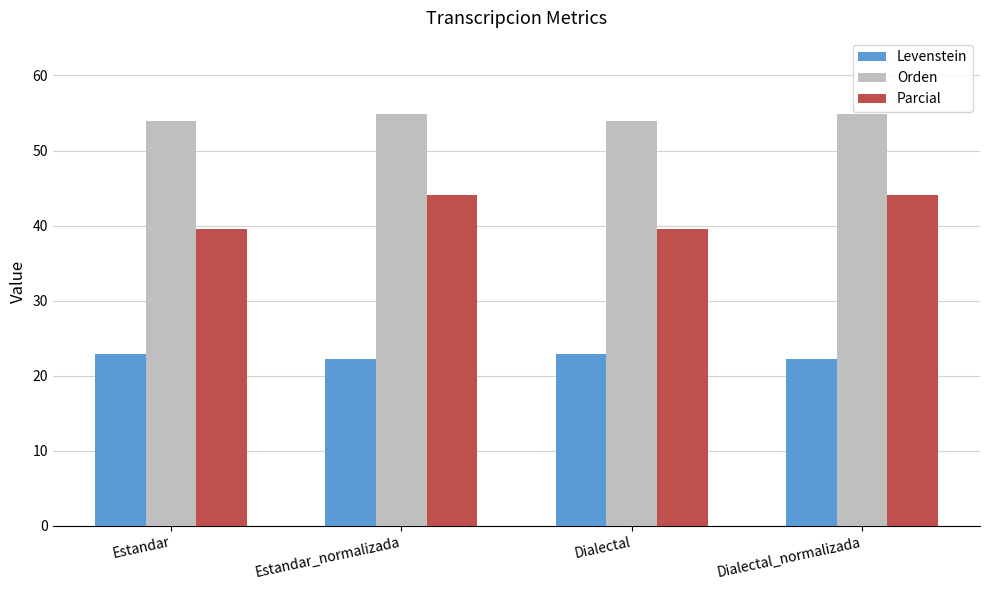

Between Dialectal and Dialectal_normalizada, which series saw the biggest shift?

Parcial